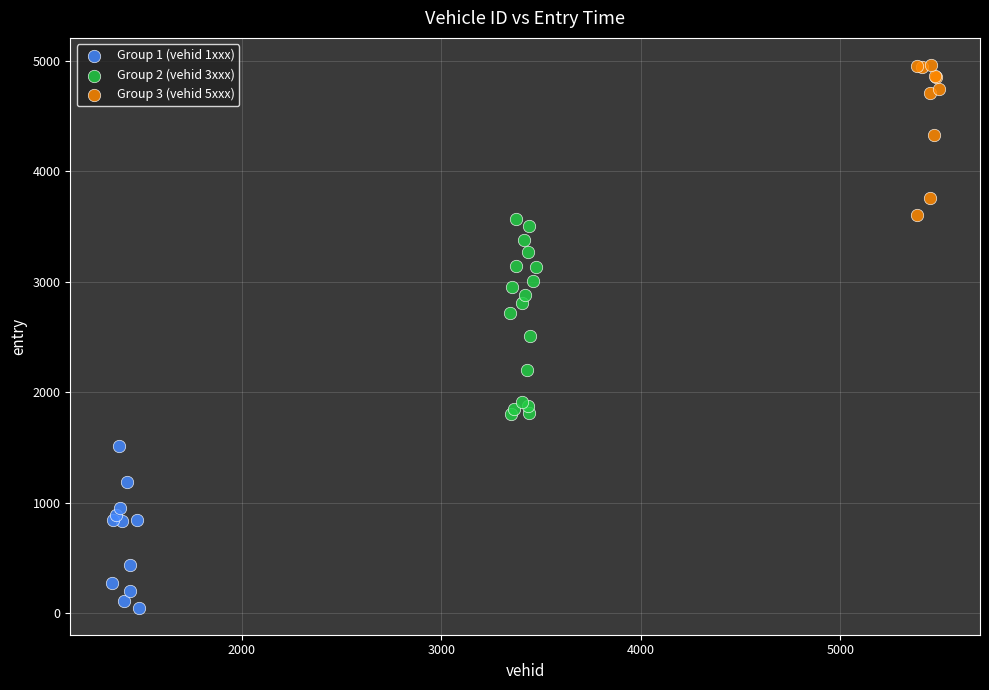

What are all the series names shown in the legend?

Group 1 (vehid 1xxx), Group 2 (vehid 3xxx), Group 3 (vehid 5xxx)